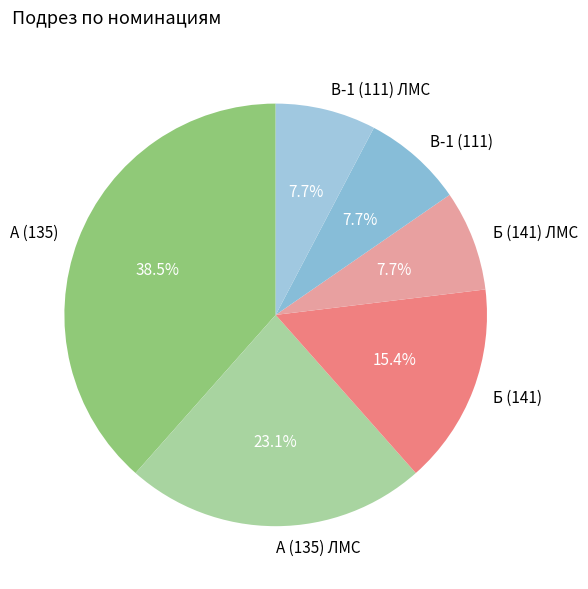

To the nearest percent, what portion does А (135) ЛМС represent?

23%